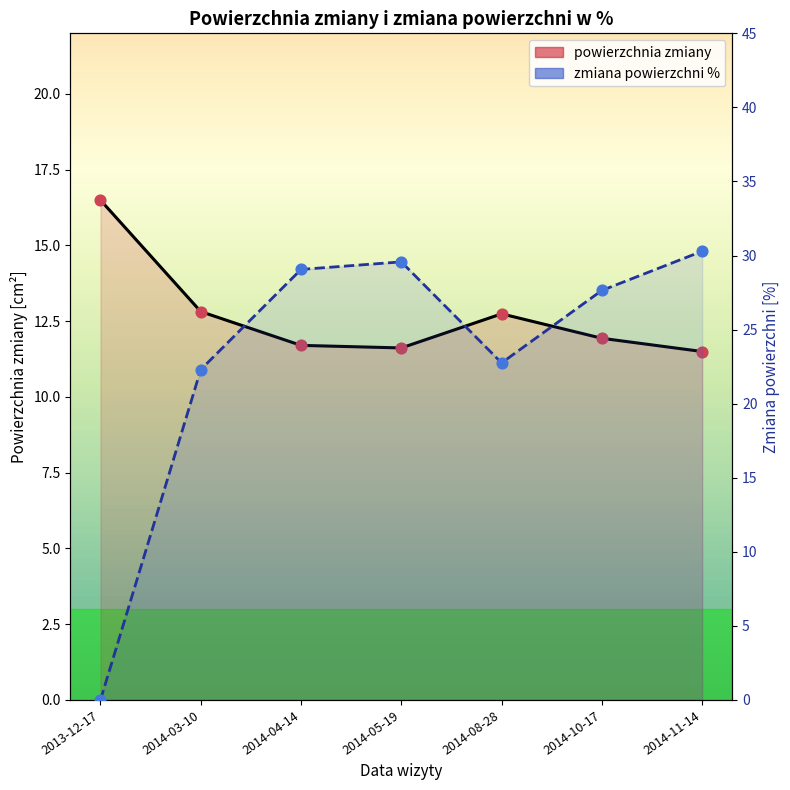

Which series has the largest Y range (max minus min)?

zmiana powierzchni %